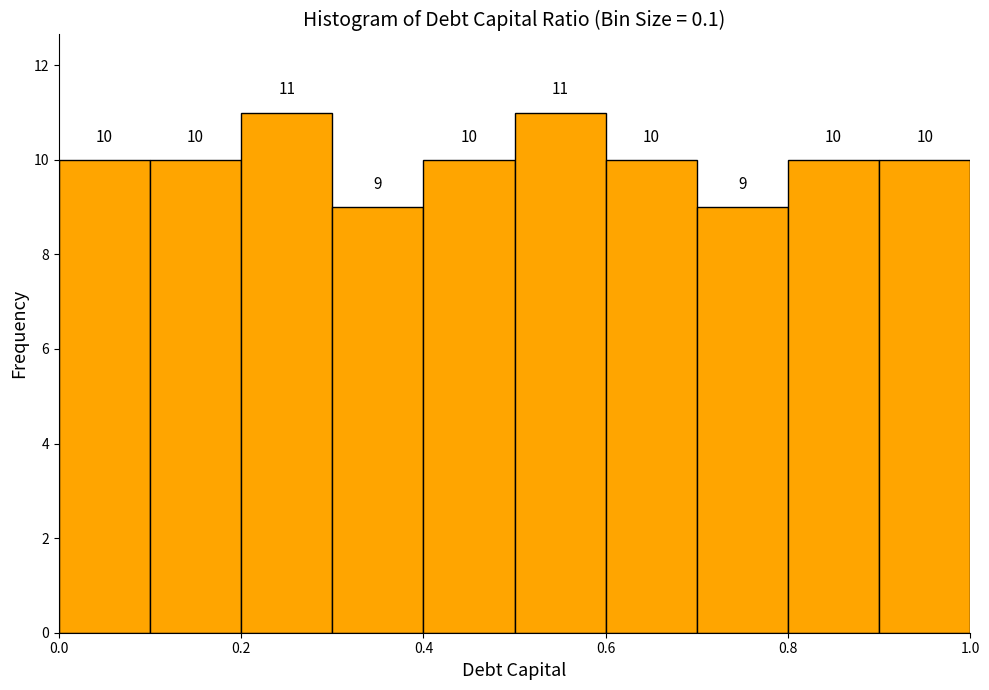

Reading left to right, transcribe this chart: for each bar, give the range it covers on the x-axis and its height.

0.0 to 0.1: 10
0.1 to 0.2: 10
0.2 to 0.3: 11
0.3 to 0.4: 9
0.4 to 0.5: 10
0.5 to 0.6: 11
0.6 to 0.7: 10
0.7 to 0.8: 9
0.8 to 0.9: 10
0.9 to 1.0: 10